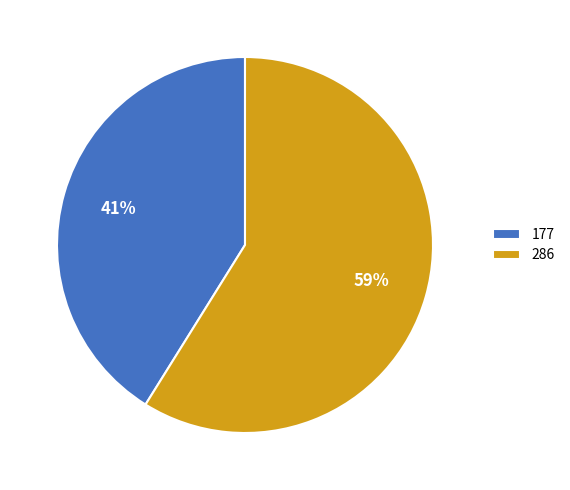

Which slice is the smallest?

177